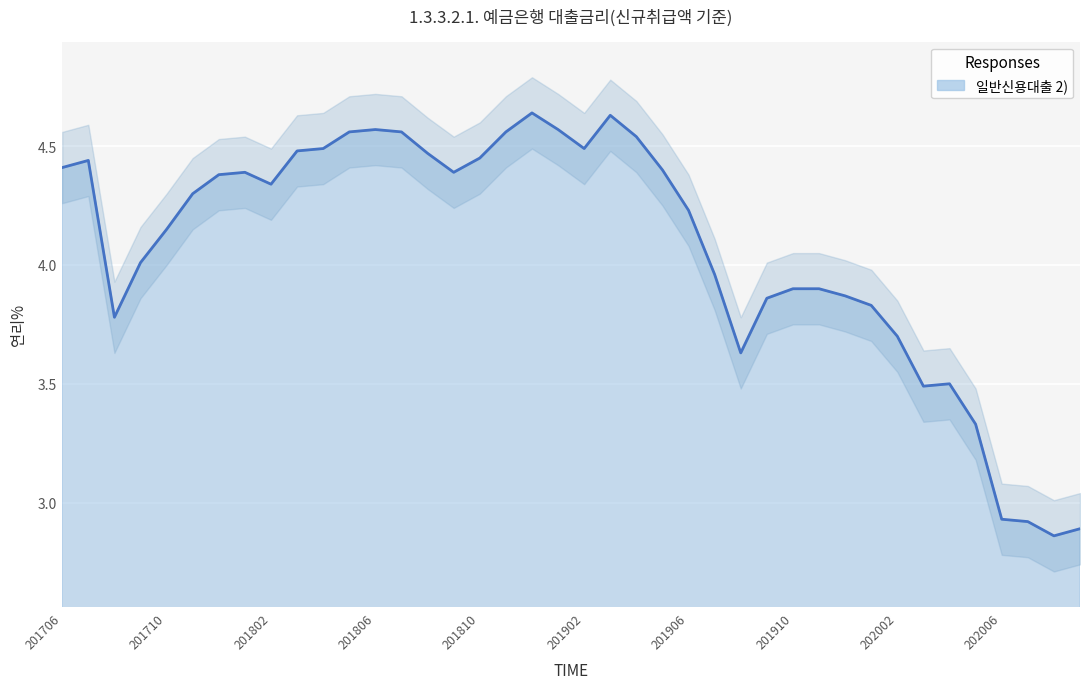

The chart shows a value of 1.3 at 201807. True or false?

False